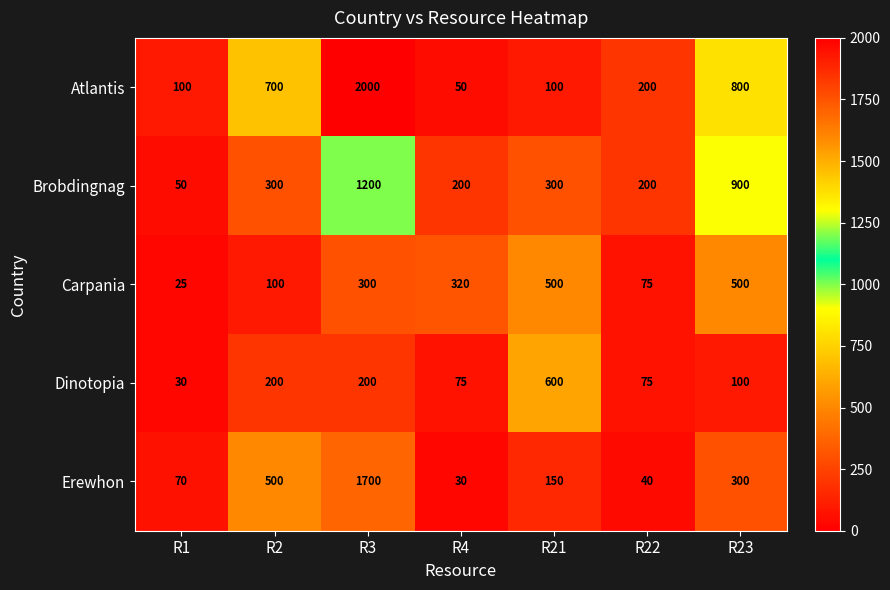

Which label corresponds to the largest value in the chart?

R3